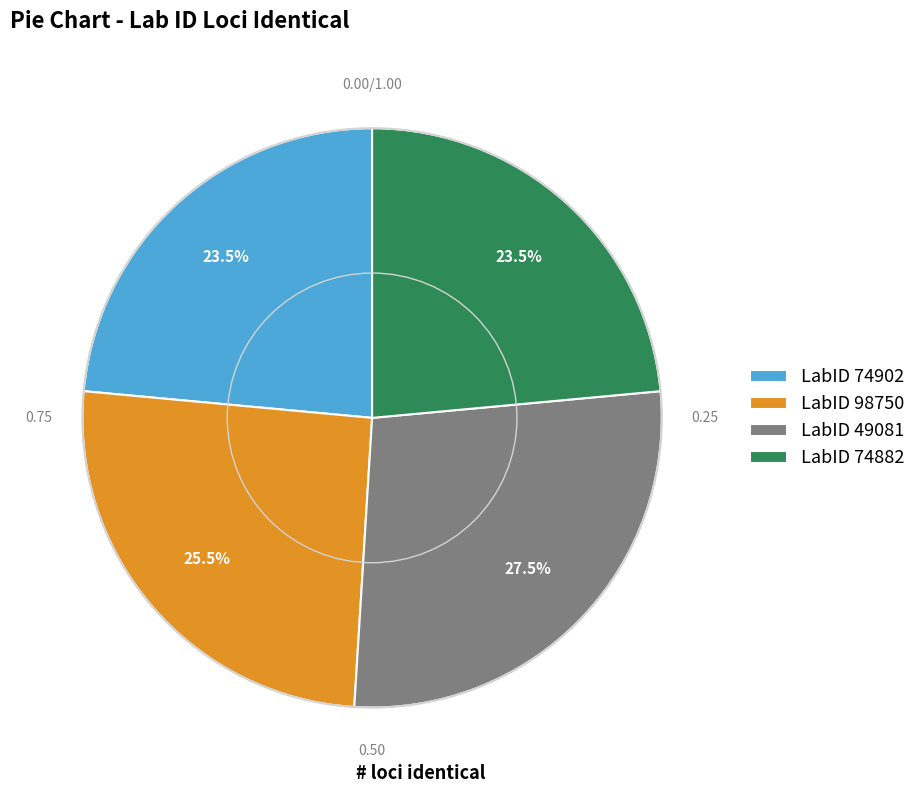

How much of the chart is everything except LabID 98750?

74.5%